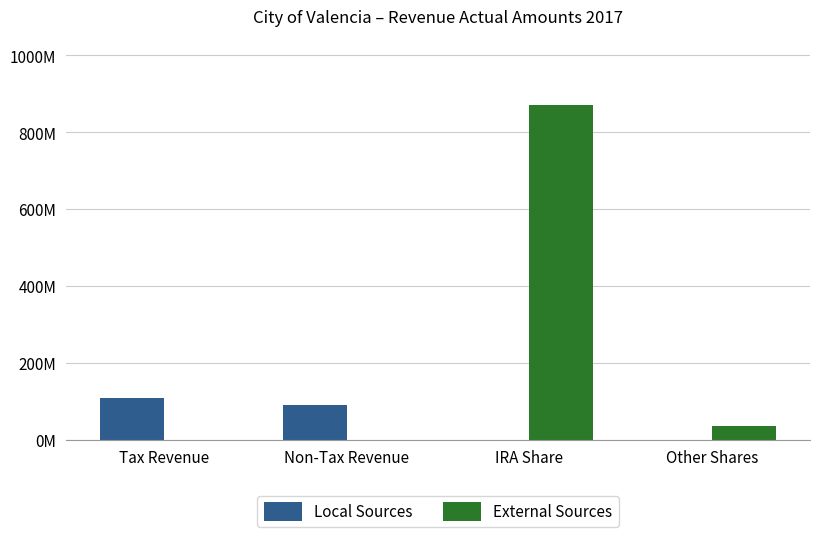

What value does the Local Sources series have at Tax Revenue?

108098837.2